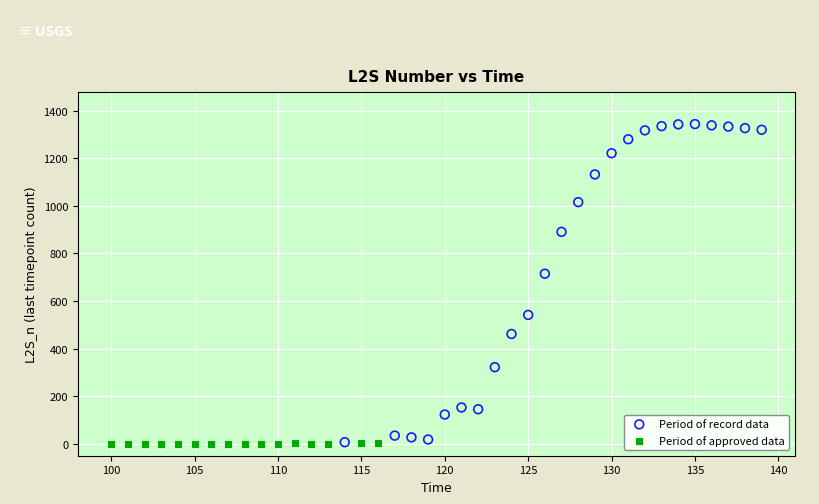

Which series reaches the maximum Y coordinate?

Period of record data